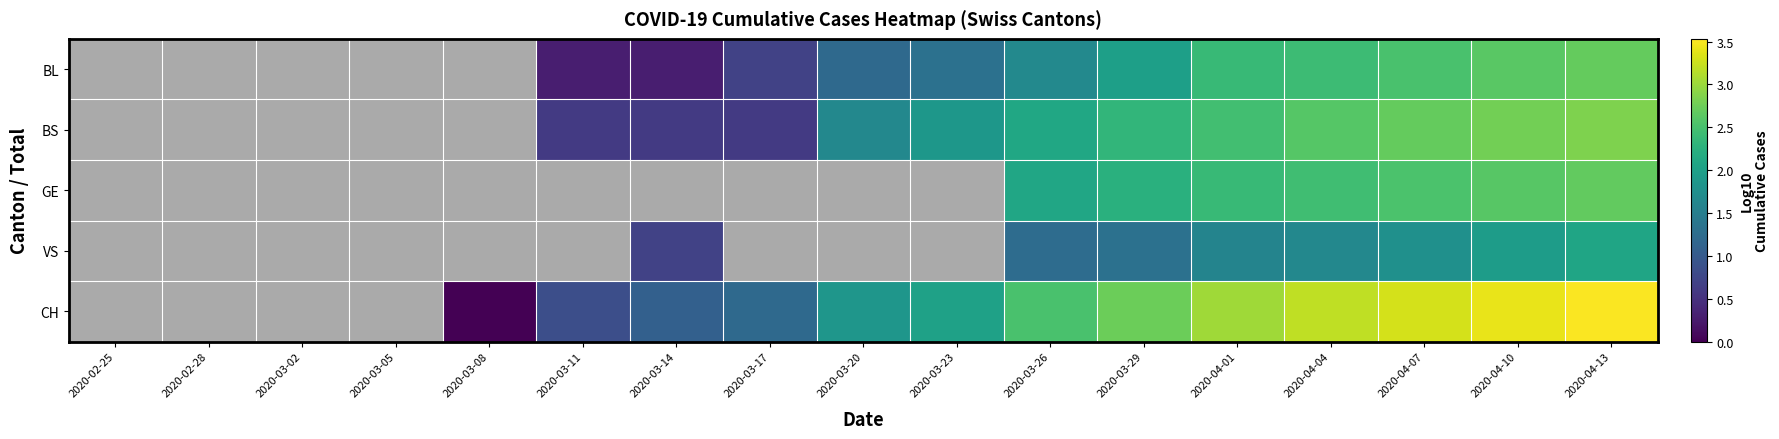

Between 2020-03-08 and 2020-03-17, which is larger?

2020-03-17